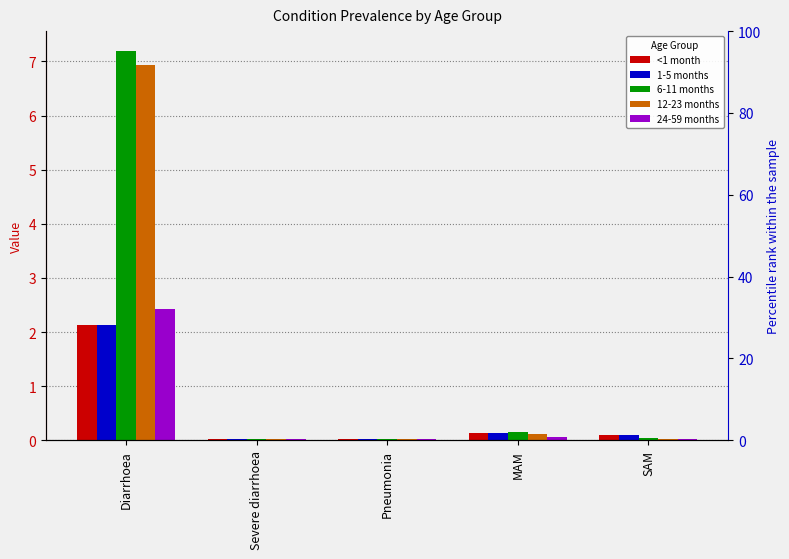

What is the difference between the maximum and second lowest values in the 1-5 months series?

2.1